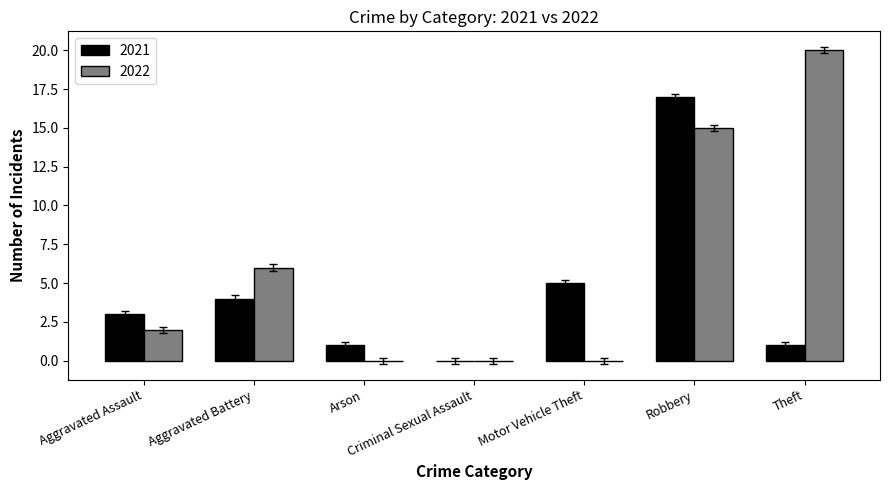

Between Criminal Sexual Assault and Theft, which series saw the biggest shift?

2022